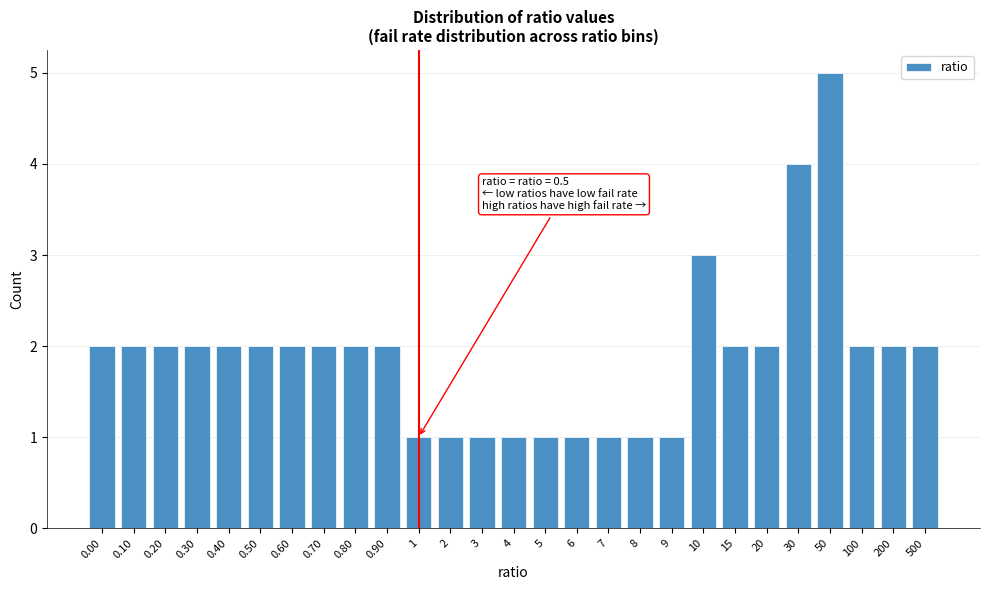

Reading left to right, transcribe all the data shown in this chart.

0.00=2	0.10=2	0.20=2	0.30=2	0.40=2	0.50=2	0.60=2	0.70=2	0.80=2	0.90=2	1=1	2=1	3=1	4=1	5=1	6=1	7=1	8=1	9=1	10=3	15=2	20=2	30=4	50=5	100=2	200=2	500=2